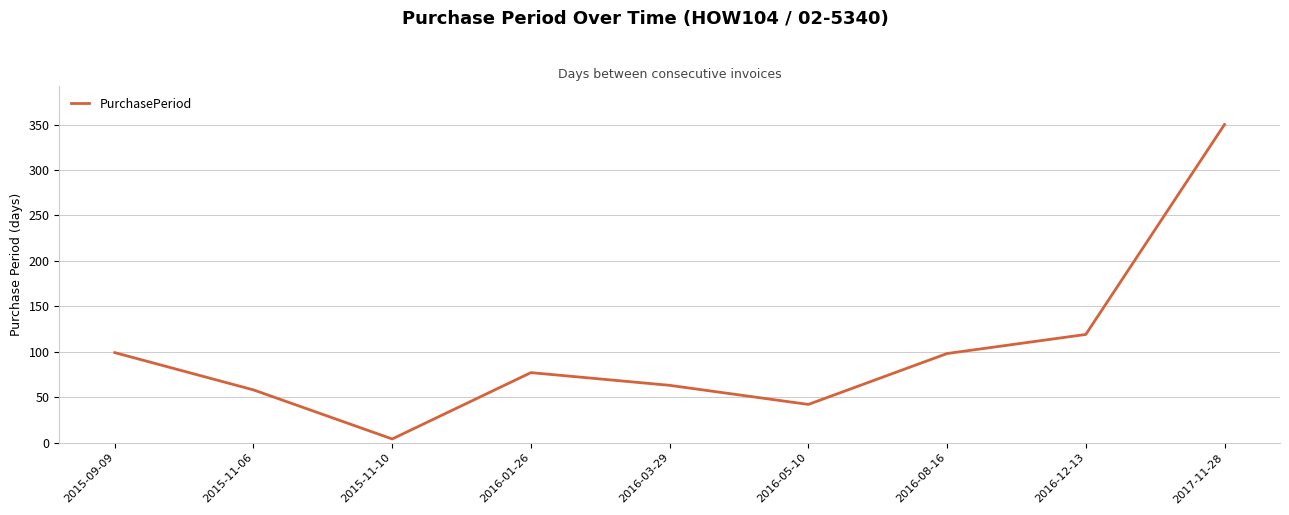

Is it true that the value at 2015-09-09 is 99?

True